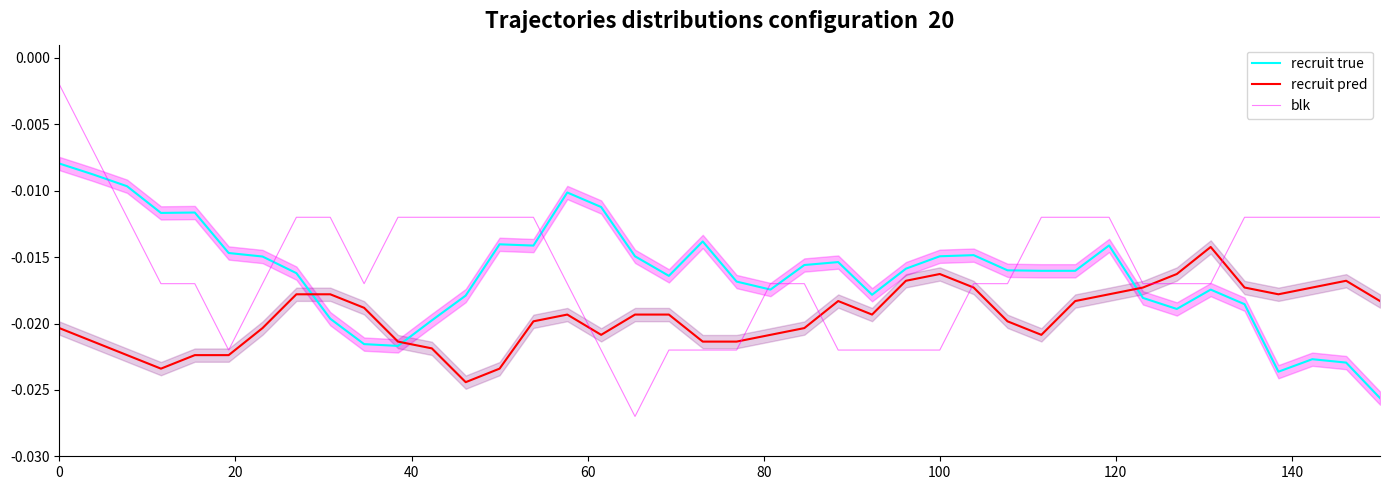

True or false: recruit true and blk cross at least once.

True